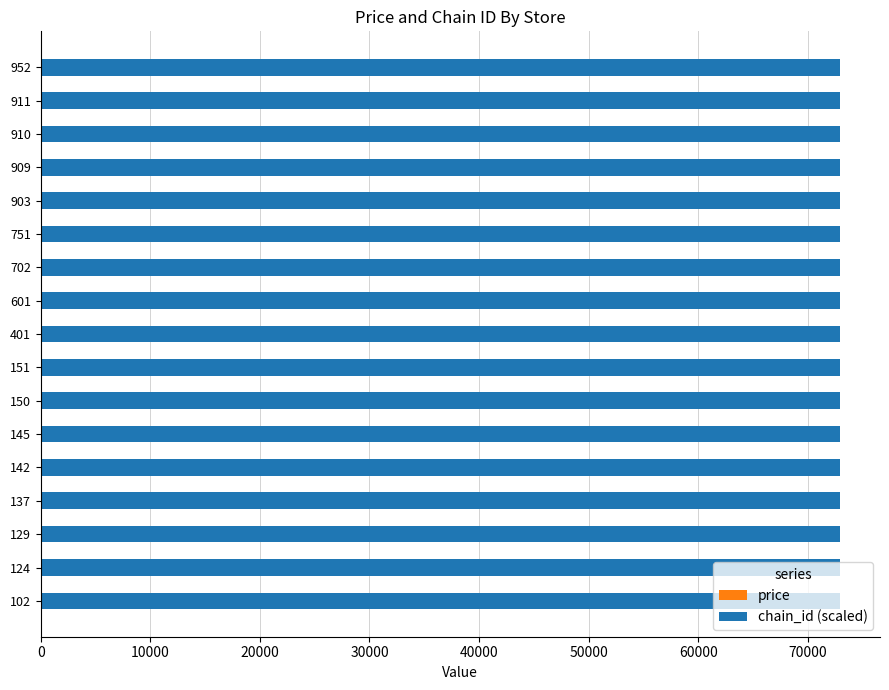

Count the number of categories in the chart.

17